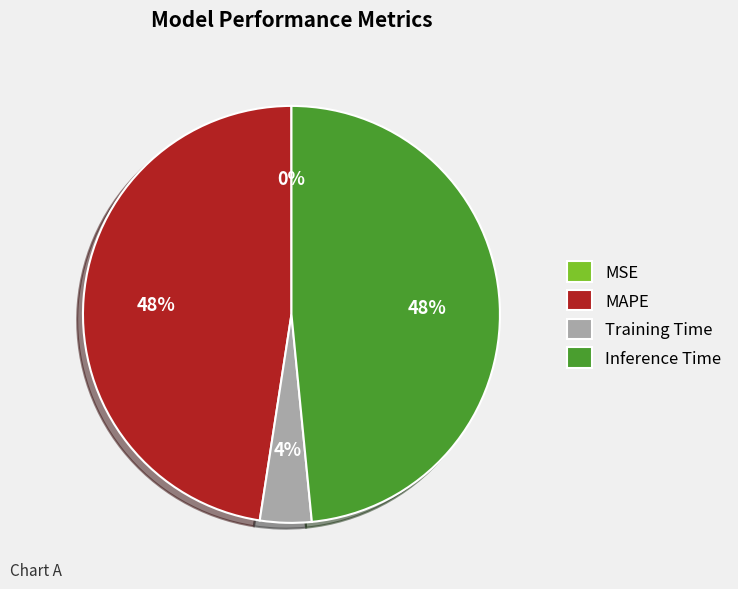

To the nearest percent, what is the difference between the largest and smallest slice percentages?

48%